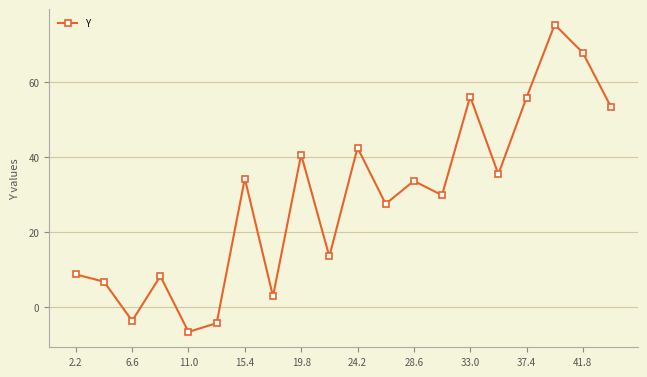

True or false: the data has more than 2 interior local peaks.

True